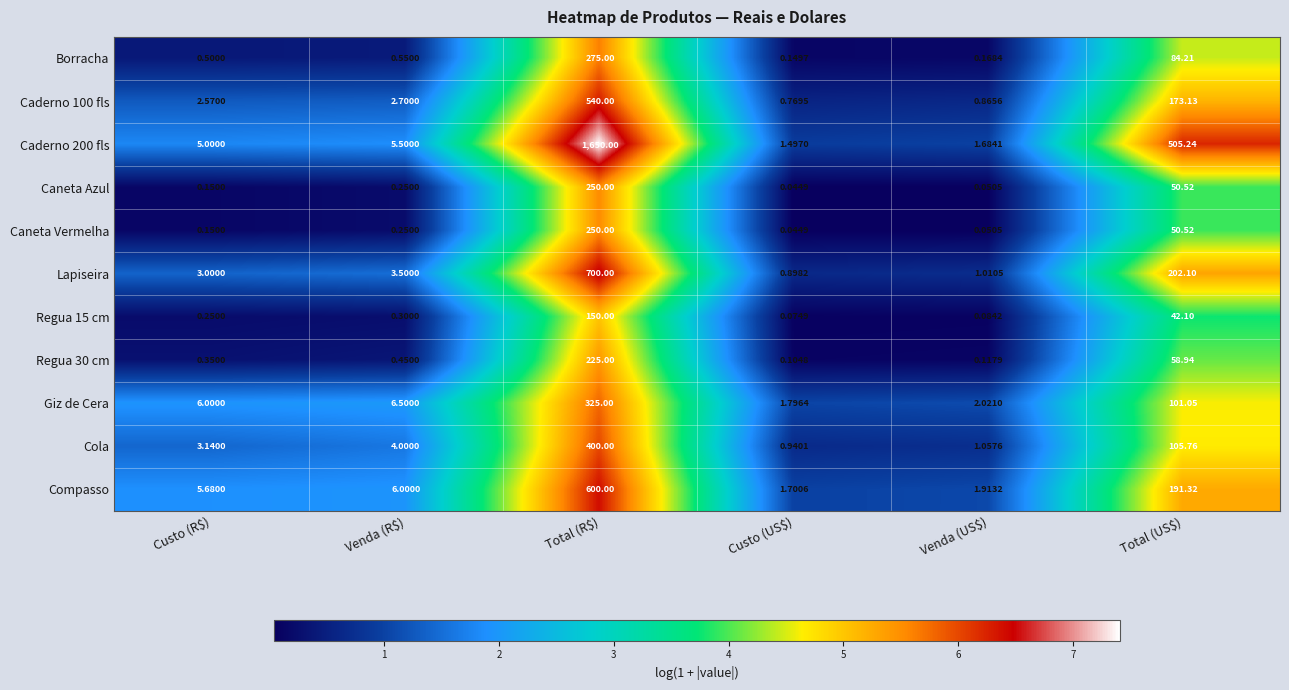

Which category has the lowest value across all series?

Custo (US$)